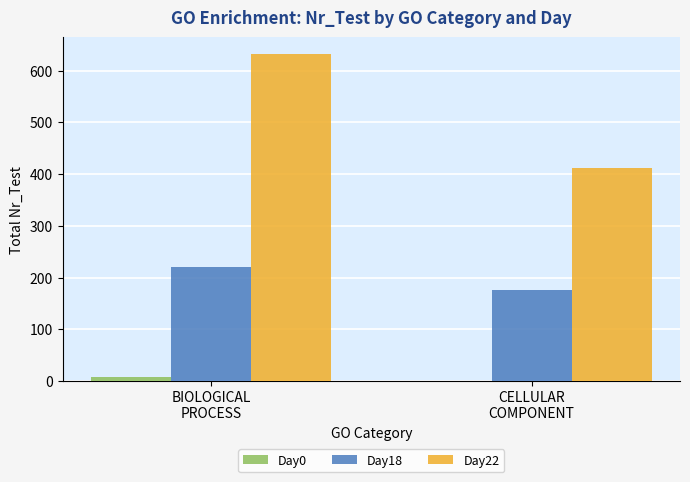

True or false: Day18 has a value of 221 at BIOLOGICAL
PROCESS.

True